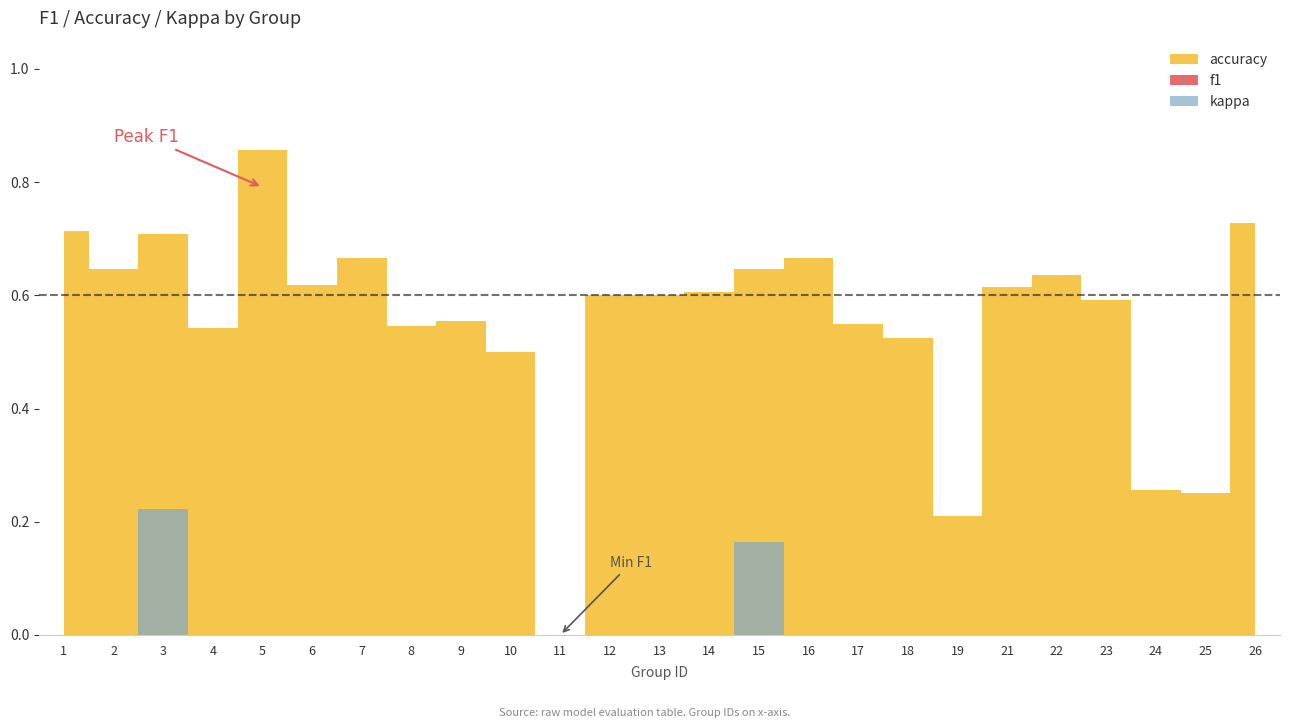

Reading left to right, extract all data points from this chart.

f1: 1=0.6	2=0.5	3=0.7	4=0.4	5=0.8	6=0.5	7=0.5	8=0.4	9=0.4	10=0.3	11=0.0	12=0.5	13=0.5	14=0.5	15=0.6	16=0.5	17=0.4	18=0.4	19=0.1	21=0.5	22=0.5	23=0.4	24=0.1	25=0.1	26=0.6
accuracy: 1=0.7	2=0.6	3=0.7	4=0.5	5=0.9	6=0.6	7=0.7	8=0.5	9=0.6	10=0.5	11=0.0	12=0.6	13=0.6	14=0.6	15=0.6	16=0.7	17=0.6	18=0.5	19=0.2	21=0.6	22=0.6	23=0.6	24=0.3	25=0.2	26=0.7
kappa: 1=0.0	2=0.0	3=0.2	4=0.0	5=0.0	6=0.0	7=0.0	8=0.0	9=0.0	10=0.0	11=0.0	12=0.0	13=0.0	14=0.0	15=0.2	16=0.0	17=0.0	18=0.0	19=0.0	21=0.0	22=0.0	23=0.0	24=0.0	25=0.0	26=0.0